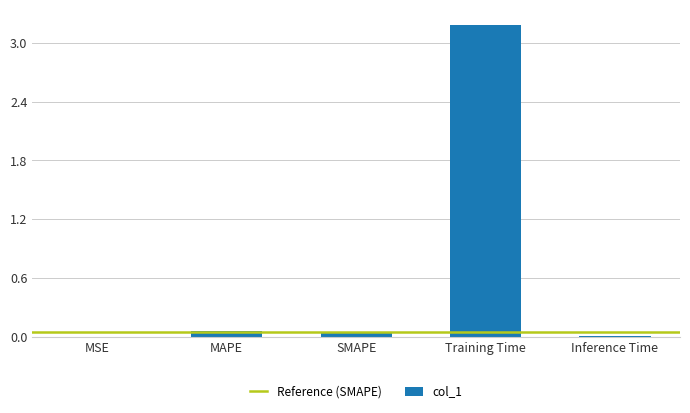

Between Training Time and MAPE, which is larger?

Training Time